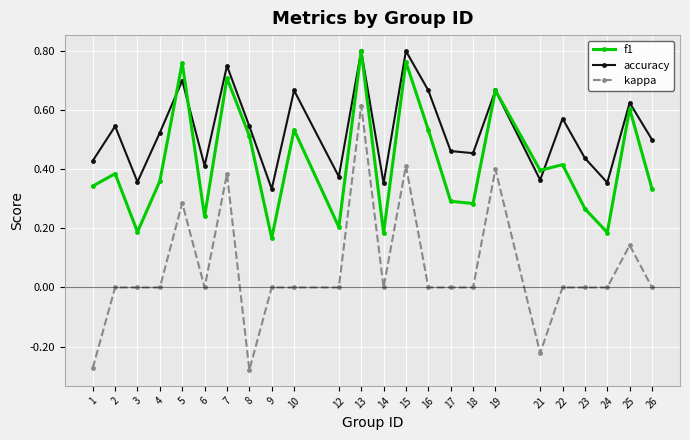

Which series has the widest spread of values?

kappa